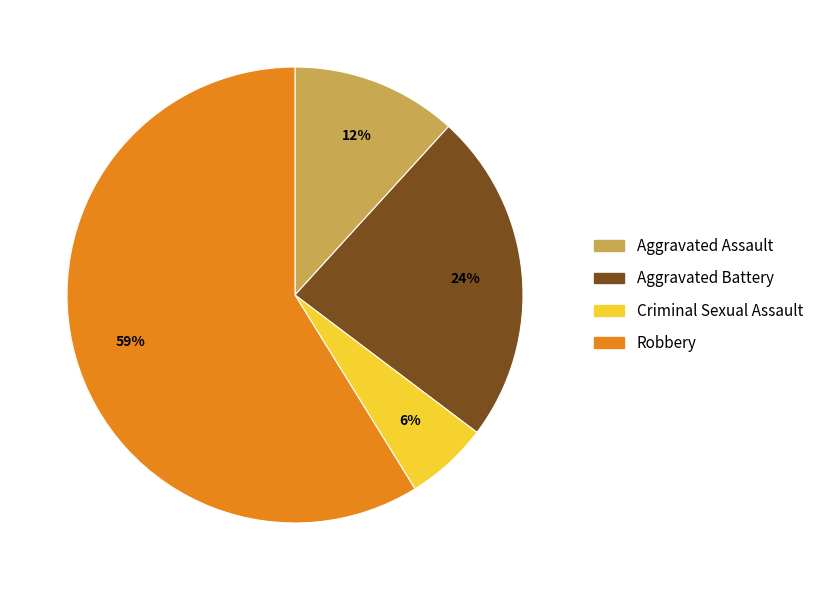

Do Robbery and Aggravated Assault together represent more than half of the pie?

Yes